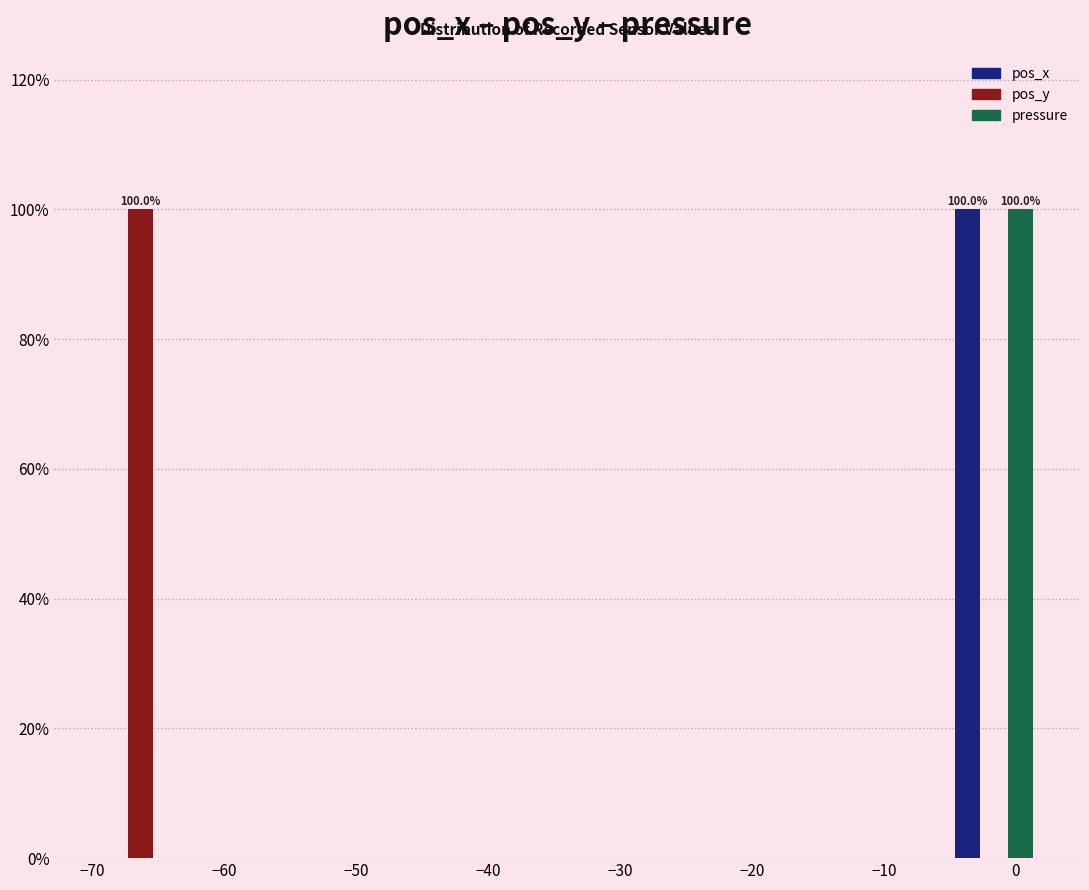

In the pos_x series, which range on the x-axis has the tallest bar?

-5 to 2